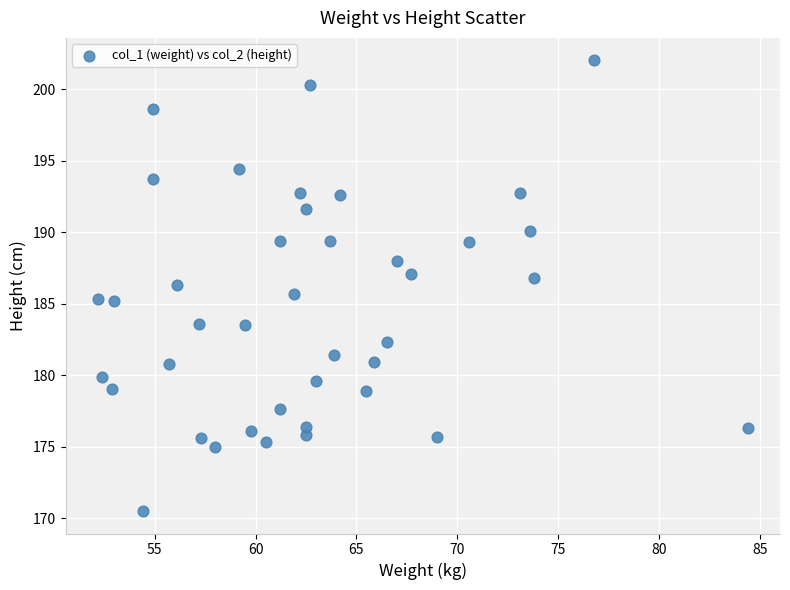

What is the range of Y values (max minus min)?

31.5